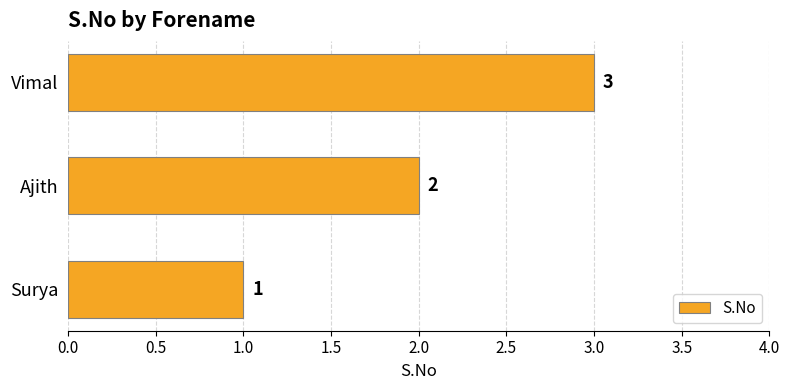

Count the number of categories in the chart.

3